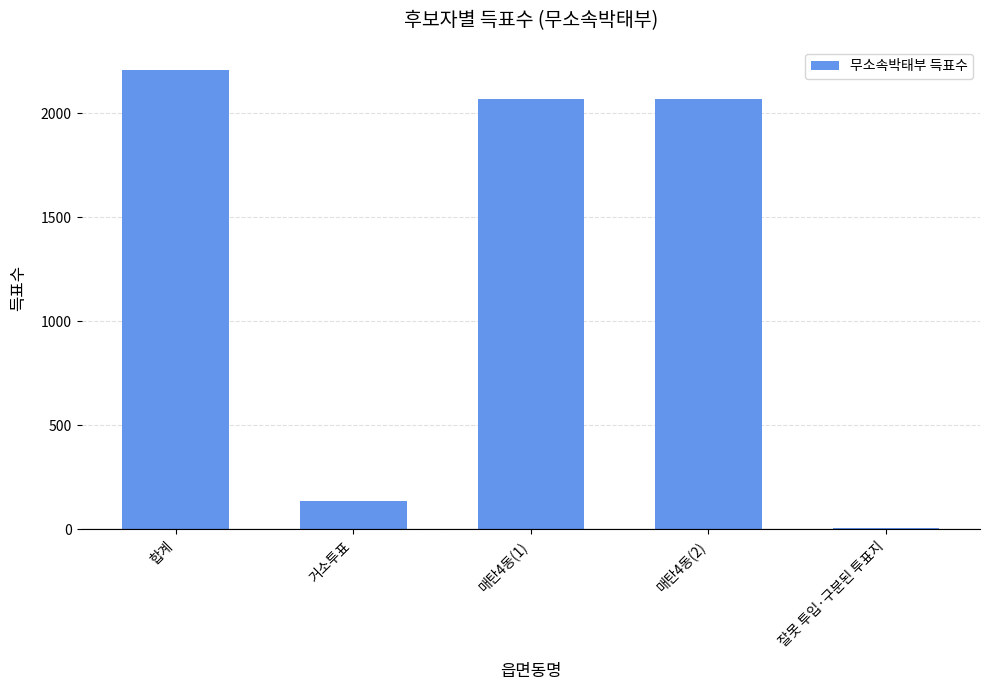

What is the change in value from 합계 to 매탄4동(1)?

-140